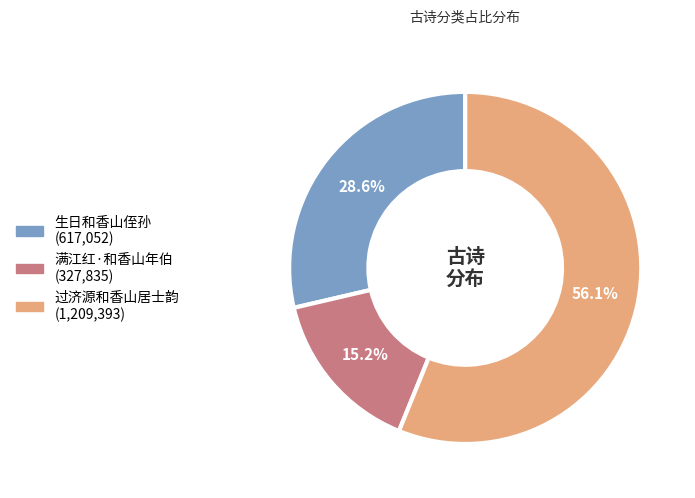

Between 生日和香山侄孙 and 满江红·和香山年伯, which is larger?

生日和香山侄孙